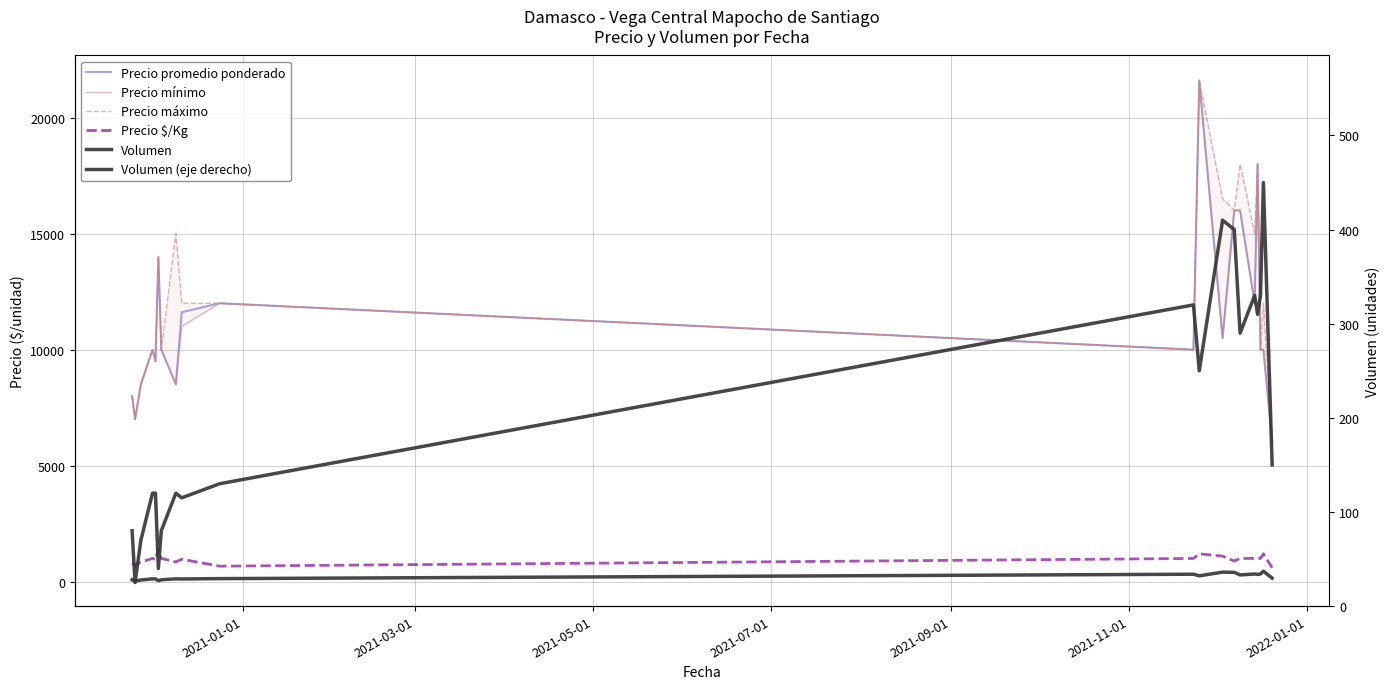

What is the difference between the second highest and second lowest values in the Volumen series?

370